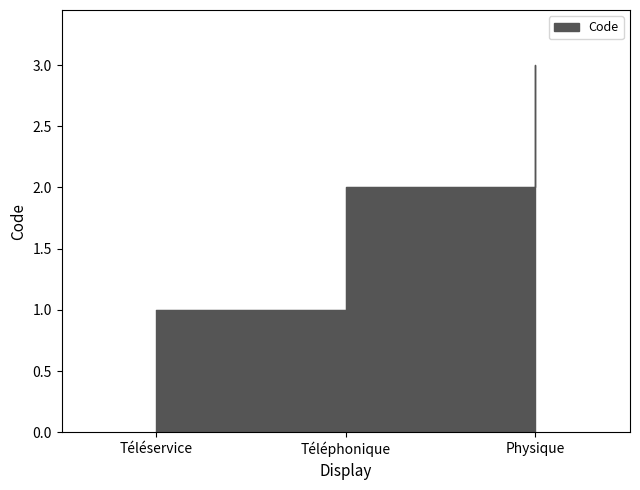

How many lines are shown in the chart?

1